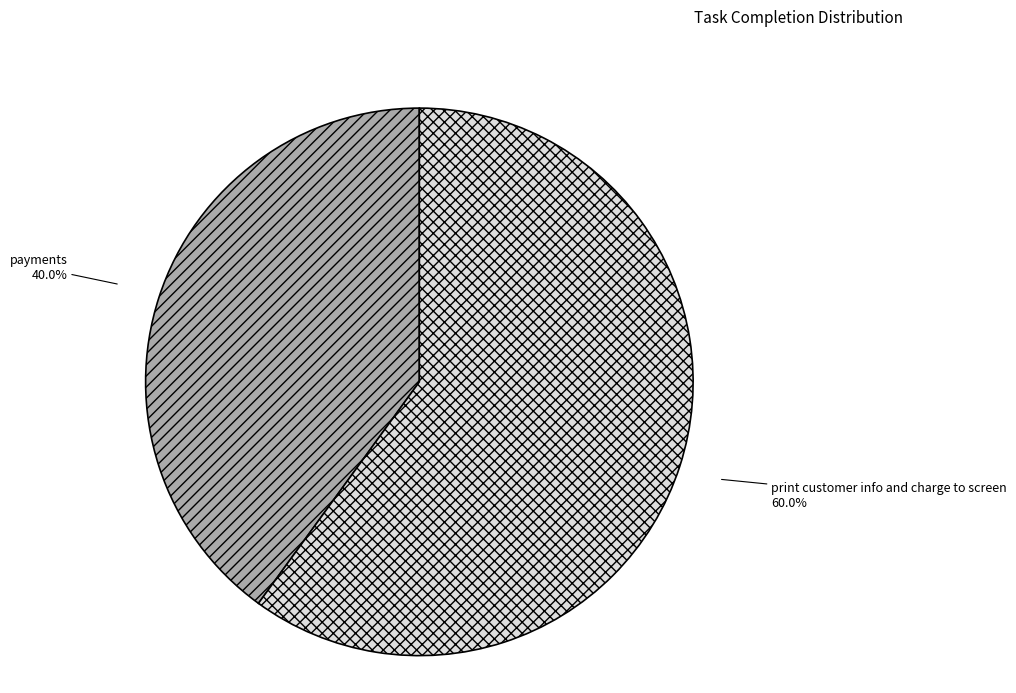

To the nearest percent, what percentage of the pie is payments?

40%